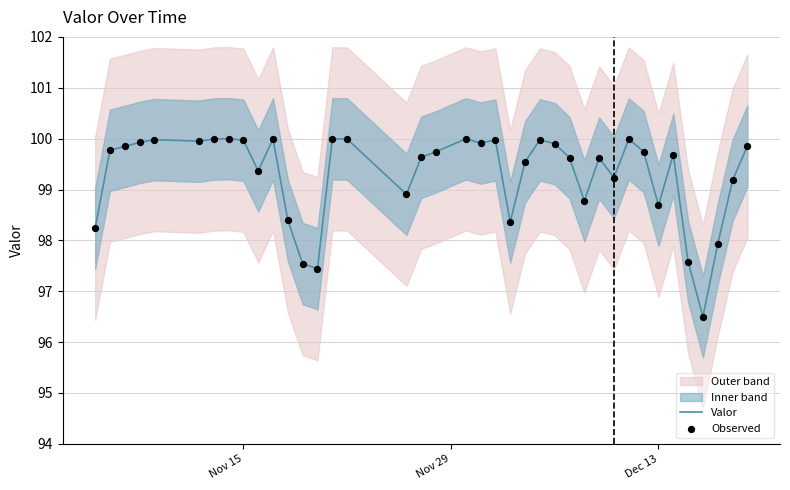

Which series reaches the maximum Y coordinate?

Valor